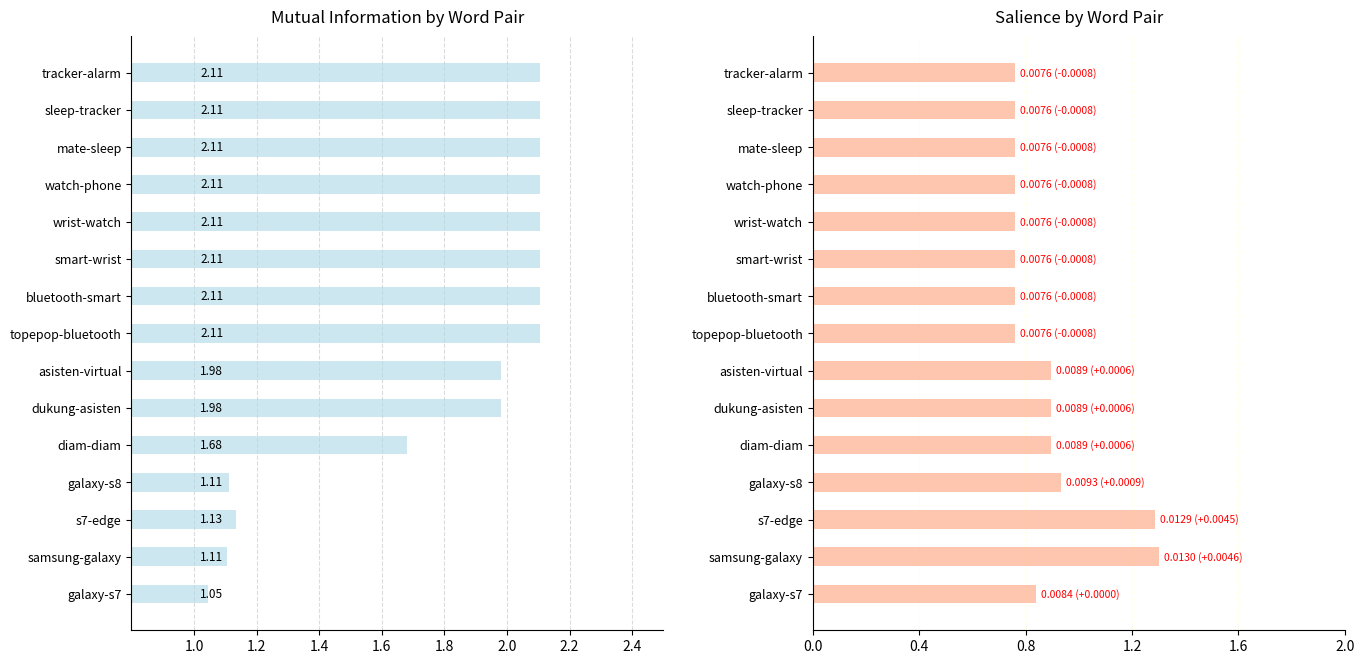

What position from the left is asisten-virtual?

7